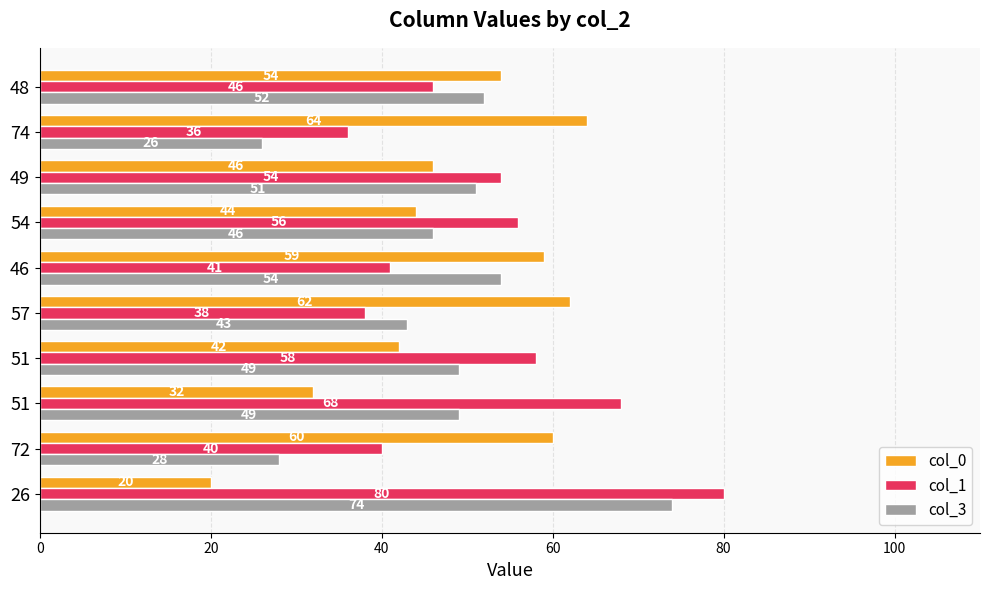

What is the average value of the col_0 series?

48